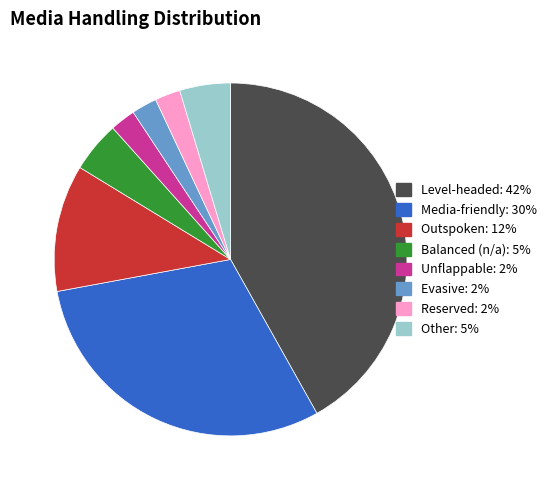

What is the largest slice in the pie chart?

Level-headed